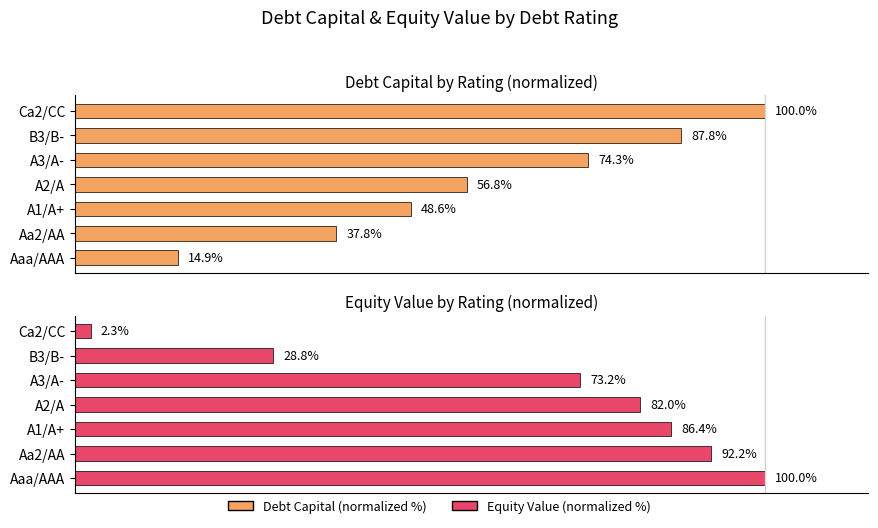

What is the sum of all Debt Capital (normalized %) values?

420.3